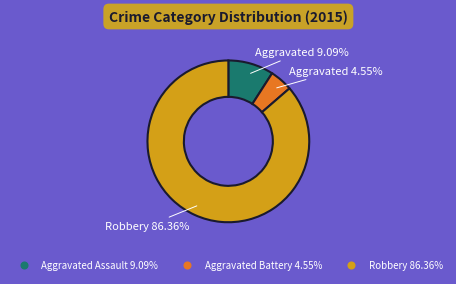

Is there a majority slice in this chart?

Yes